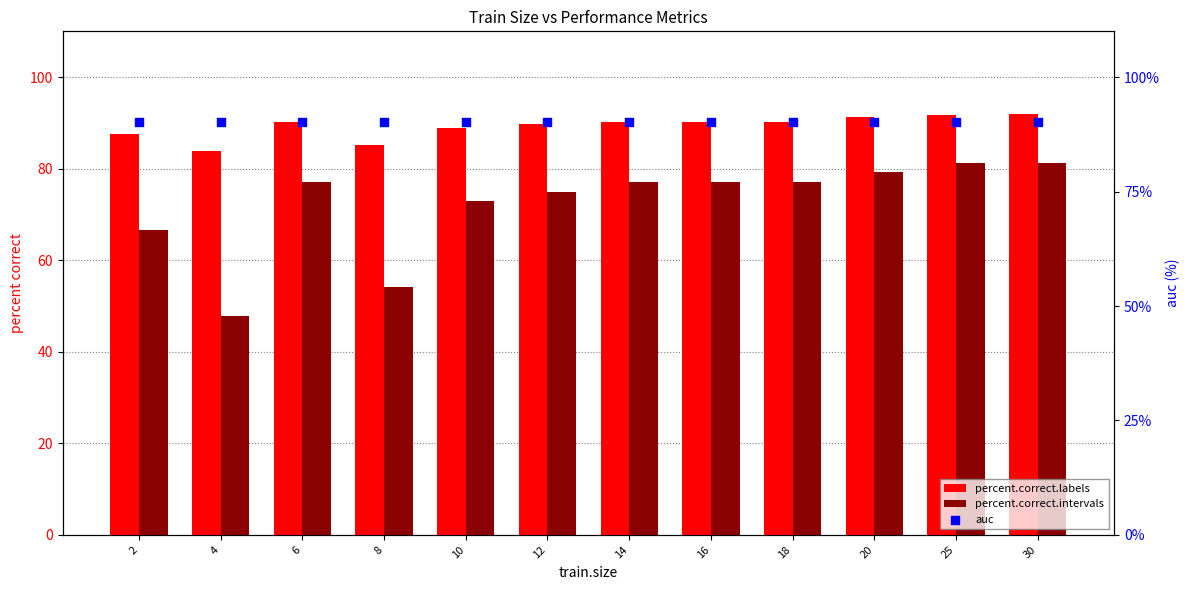

Which series contains the lowest Y value?

percent.correct.intervals